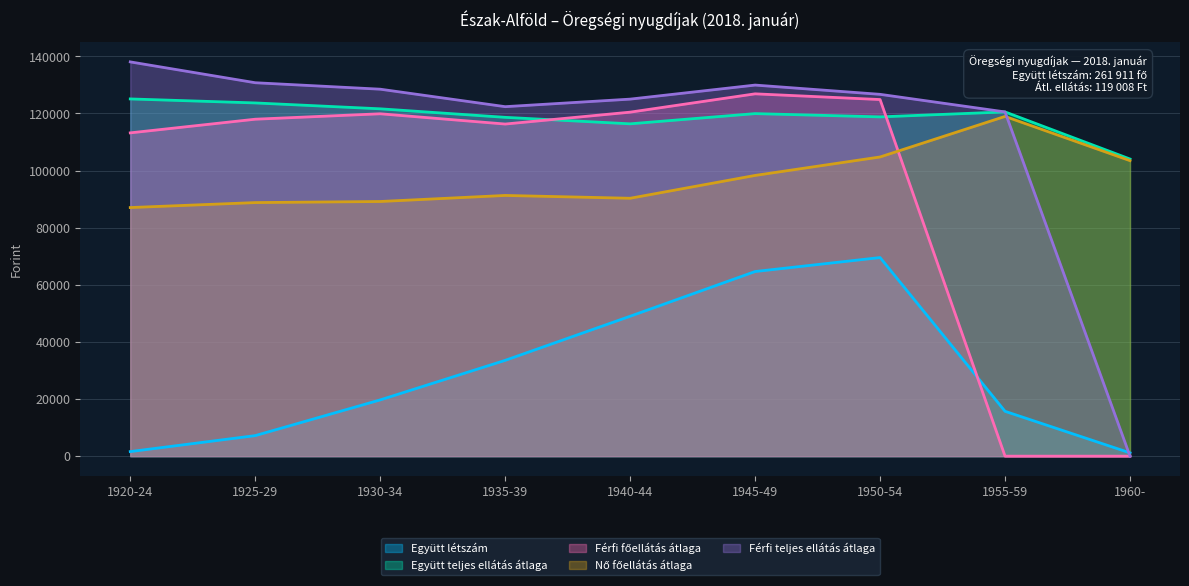

Count the number of categories in the chart.

9